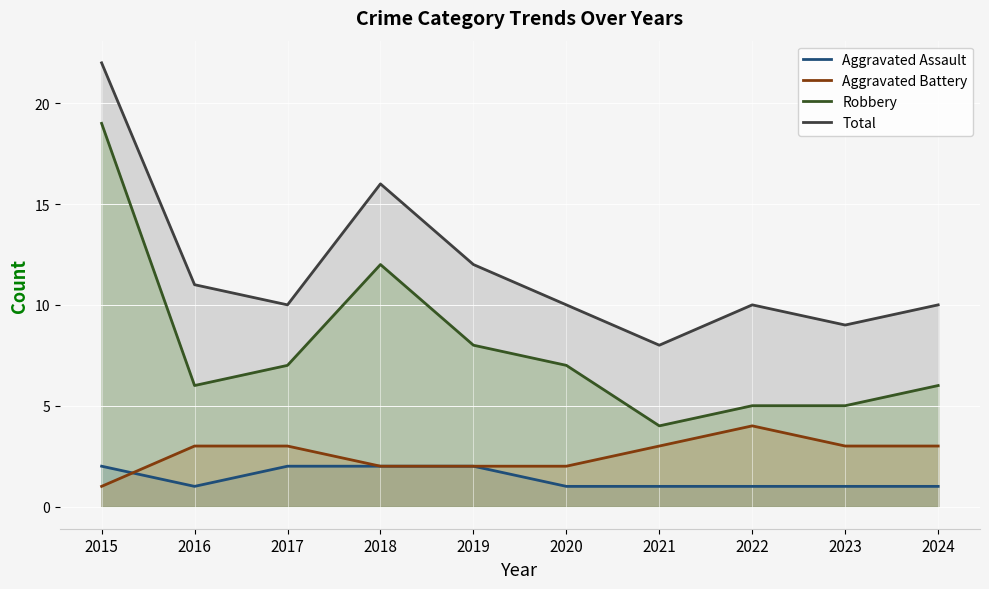

Reading right to left, extract all data points from this chart.

Aggravated Assault: 1	1	1	1	1	2	2	2	1	2
Aggravated Battery: 3	3	4	3	2	2	2	3	3	1
Robbery: 6	5	5	4	7	8	12	7	6	19
Total: 10	9	10	8	10	12	16	10	11	22